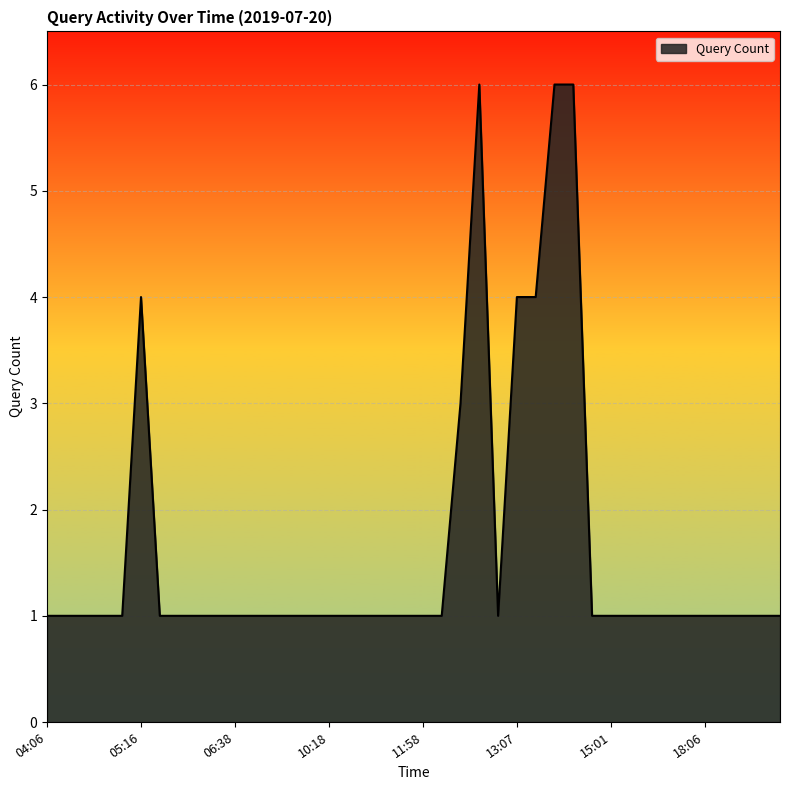

What is the smallest value displayed?

1